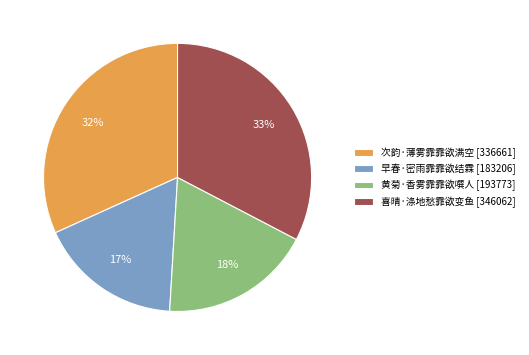

Which has a higher value, 次韵·薄雾霏霏欲满空 or 喜晴·涤地愁霏欲变鱼?

喜晴·涤地愁霏欲变鱼